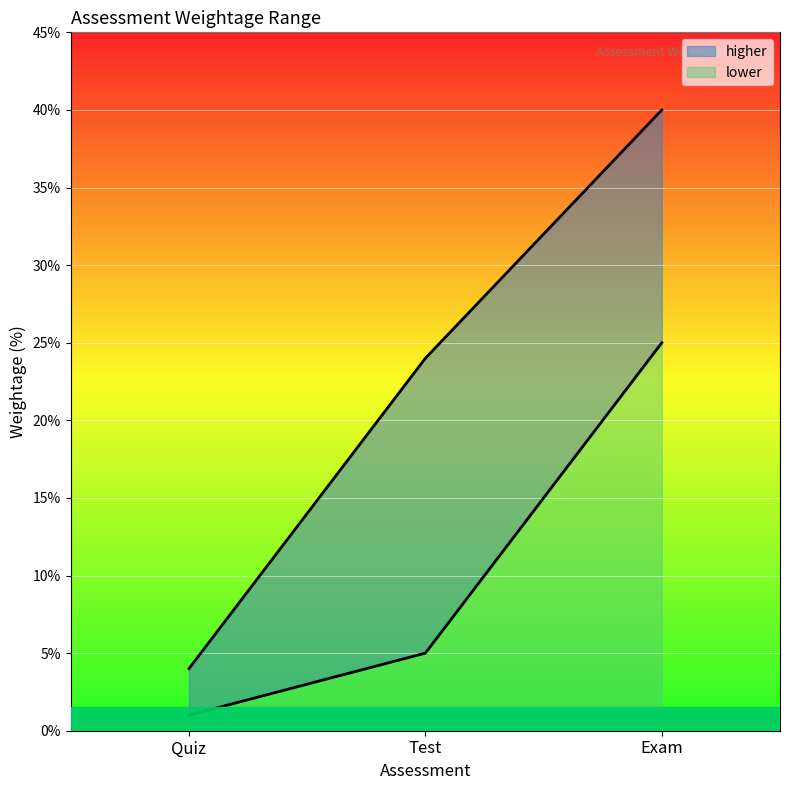

What is the label of the 2nd point from the left?

Test